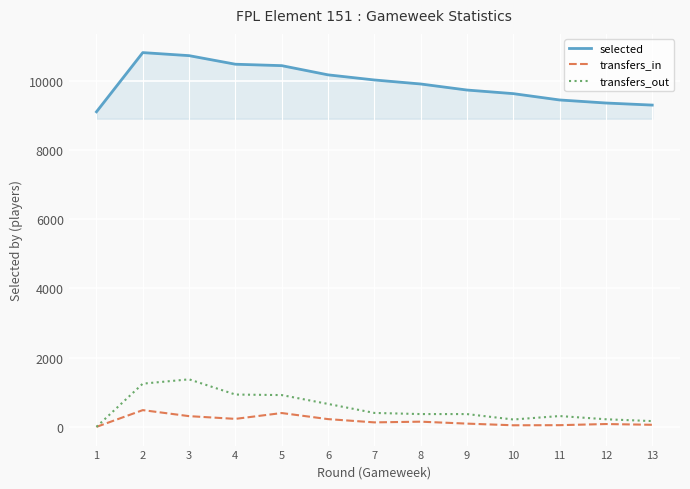

Which series has the widest spread of values?

selected